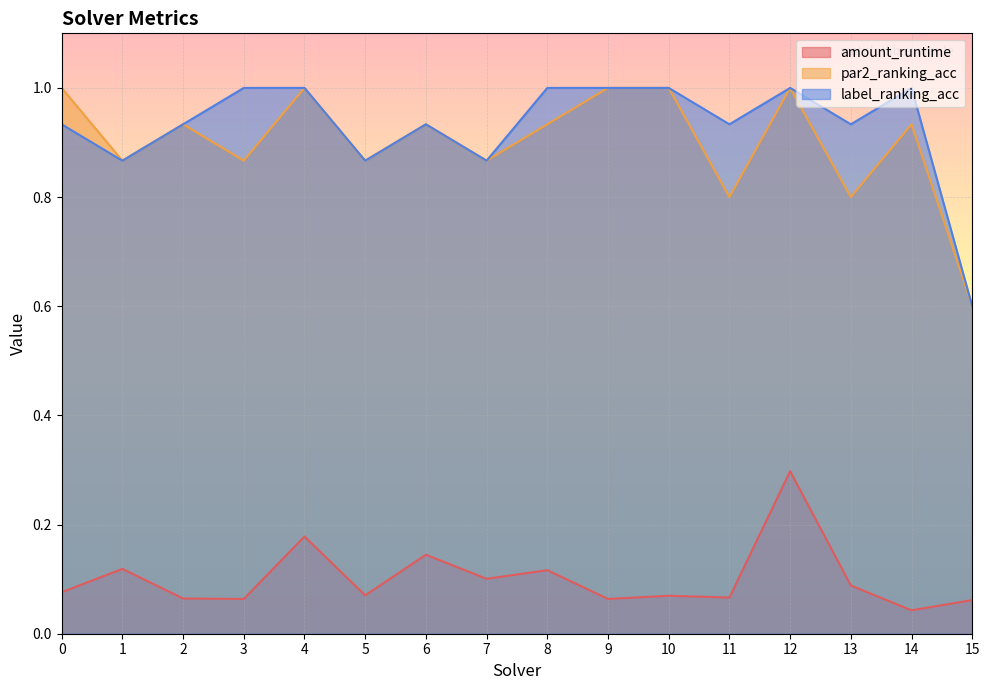

Reading left to right, list all the values displayed in this chart.

amount_runtime: 0.1	0.1	0.1	0.1	0.2	0.1	0.1	0.1	0.1	0.1	0.1	0.1	0.3	0.1	0.0	0.1
par2_ranking_acc: 1.0	0.9	0.9	0.9	1.0	0.9	0.9	0.9	0.9	1.0	1.0	0.8	1.0	0.8	0.9	0.6
label_ranking_acc: 0.9	0.9	0.9	1.0	1.0	0.9	0.9	0.9	1.0	1.0	1.0	0.9	1.0	0.9	1.0	0.6